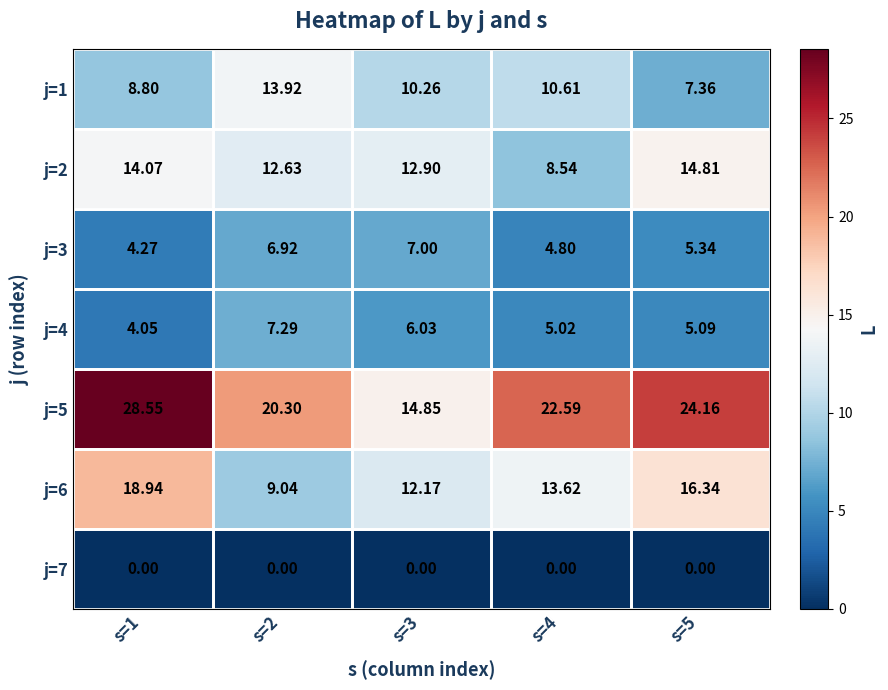

At which category does the chart reach its peak across all series?

s=1